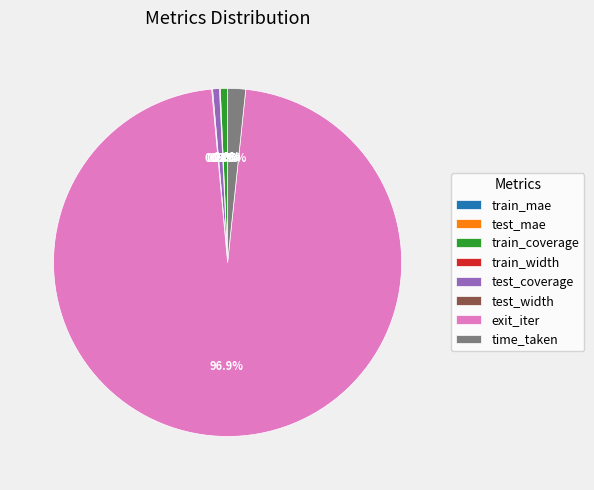

Do time_taken and test_coverage together represent more than half of the pie?

No